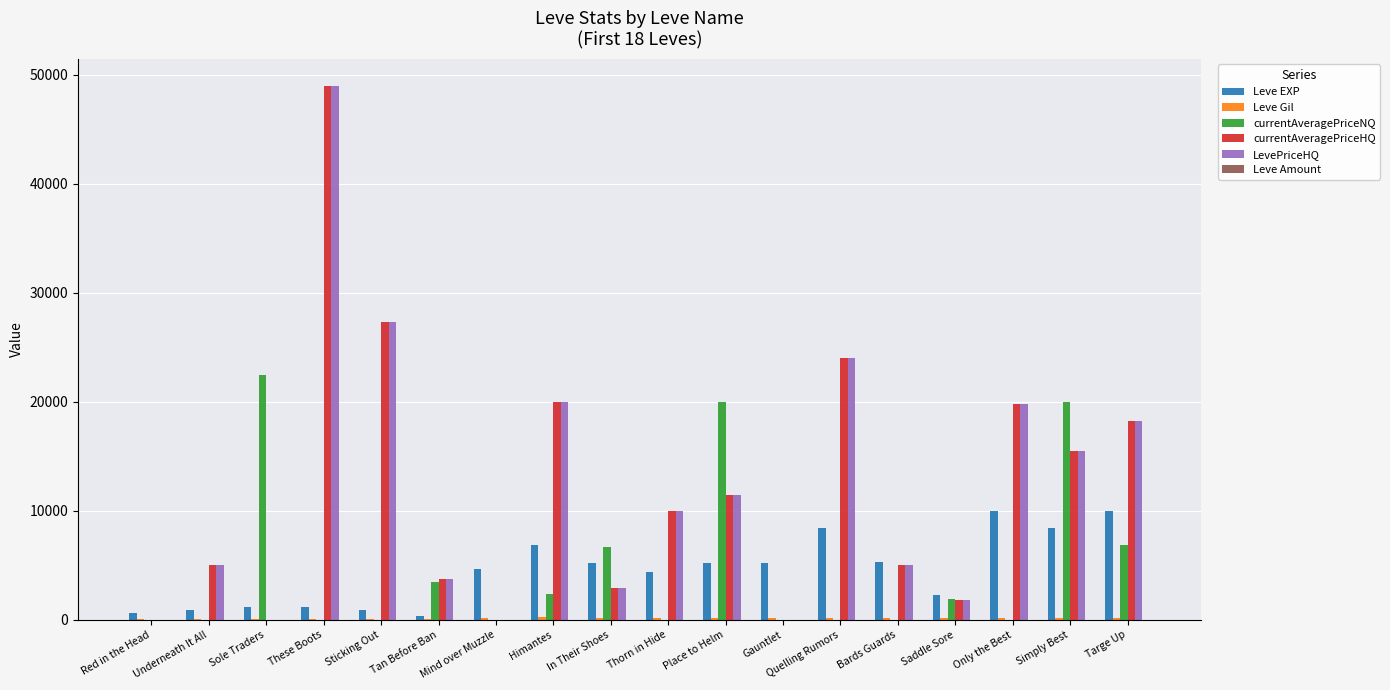

The value of Leve EXP at Thorn in Hide is 6763. True or false?

False